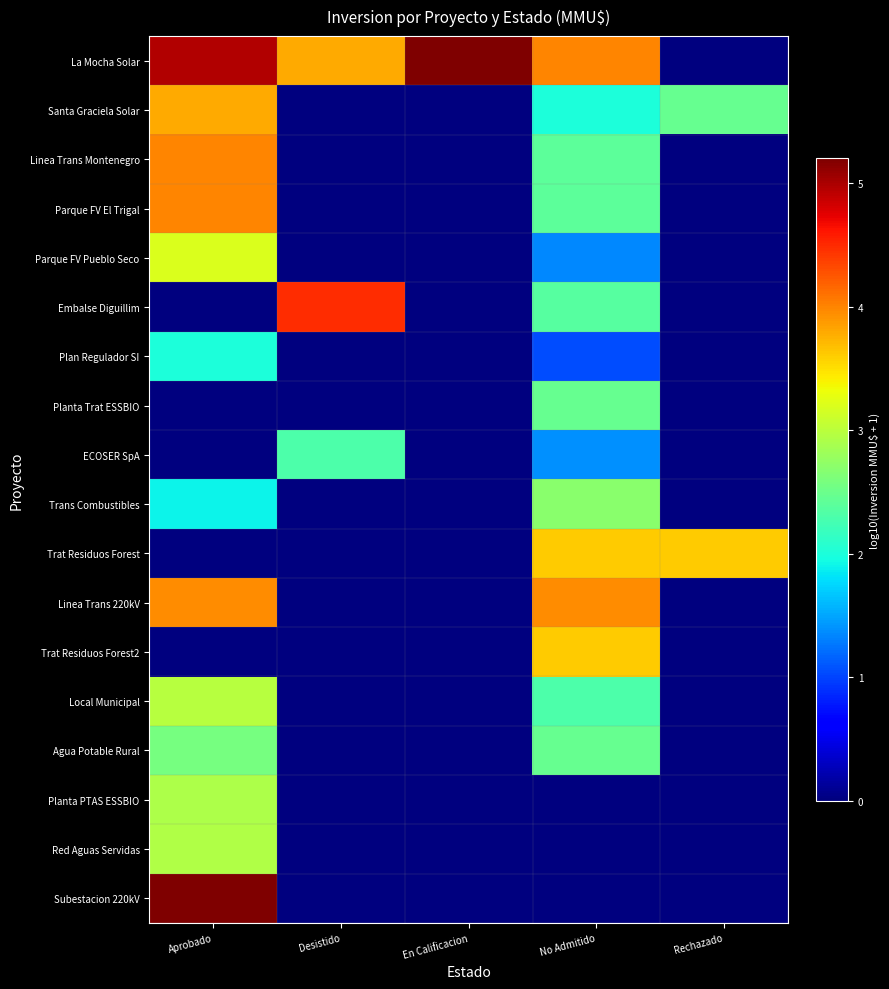

Which series has the largest total across all categories?

La Mocha Solar